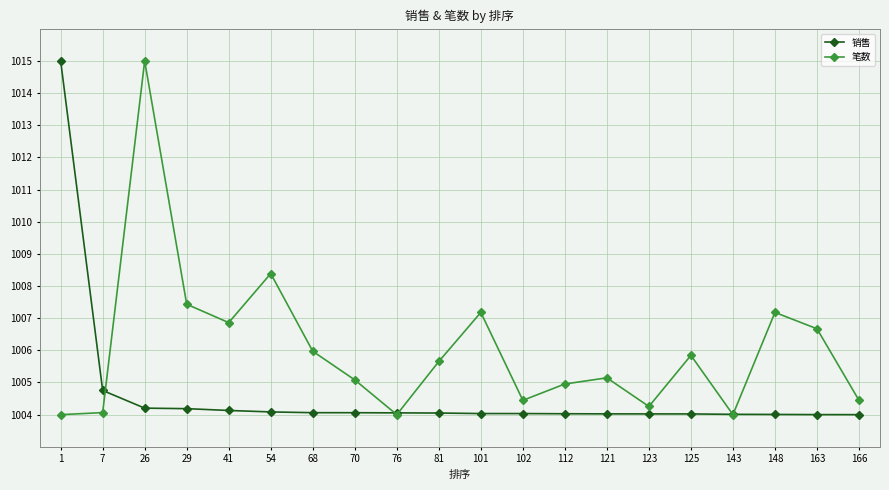

True or false: 笔数 has more than 1 points higher than both neighbors.

True